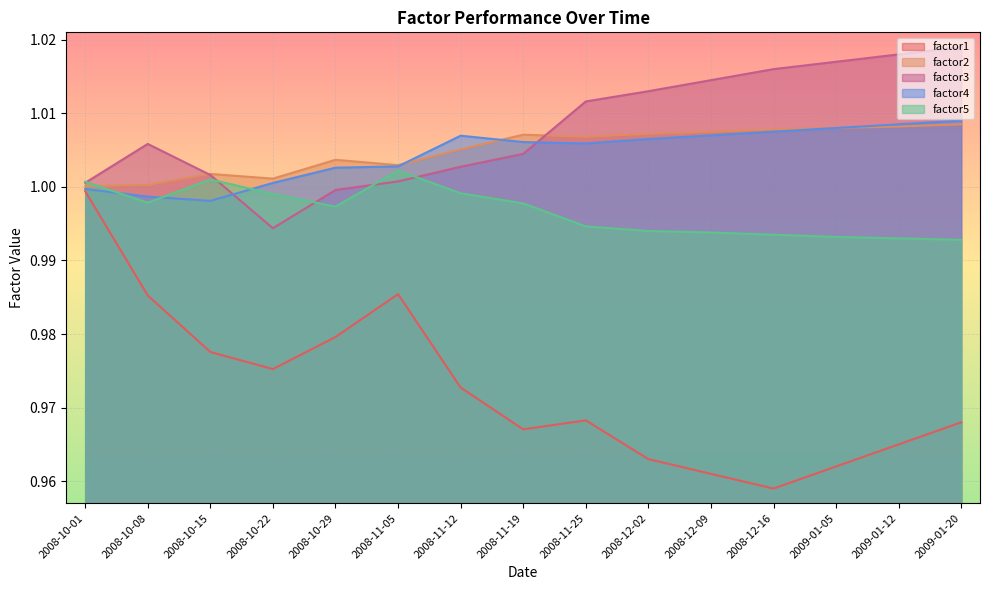

Where do factor5 and factor3 first cross each other?

2008-10-01 and 2008-10-08